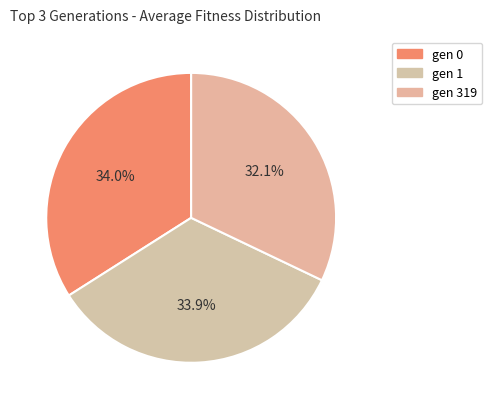

To the nearest percent, what is the difference between the largest and smallest slice percentages?

2%